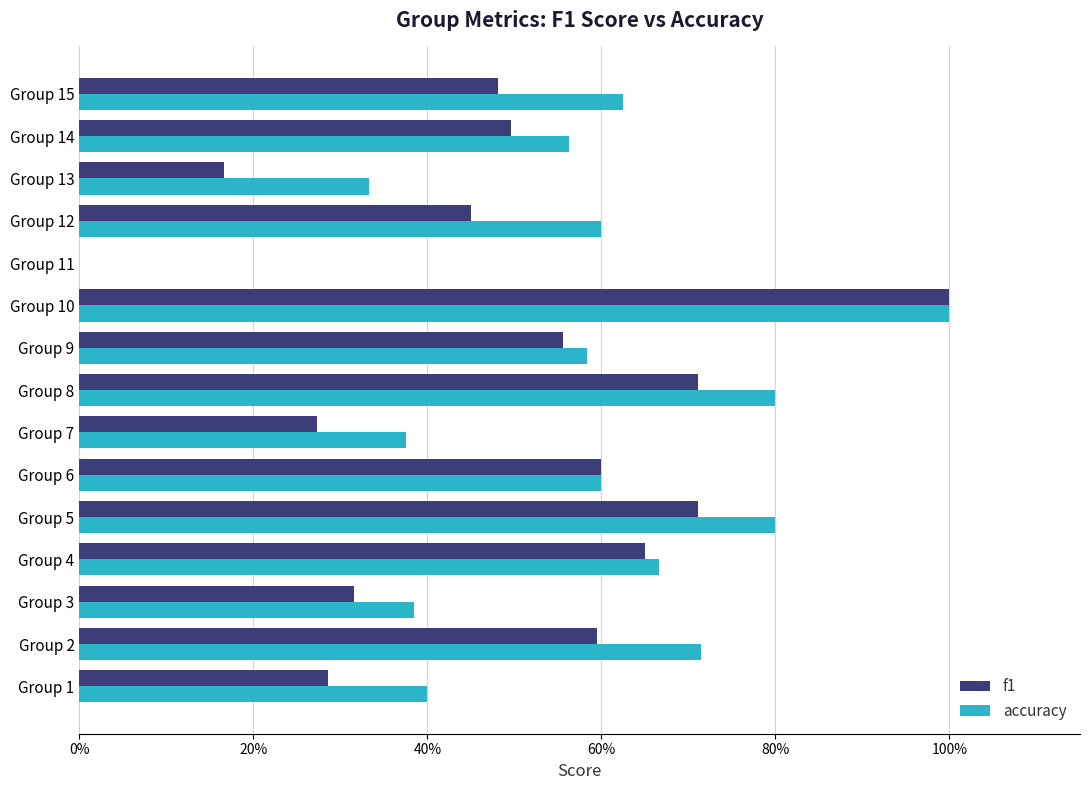

What are all the series names shown in the legend?

f1, accuracy